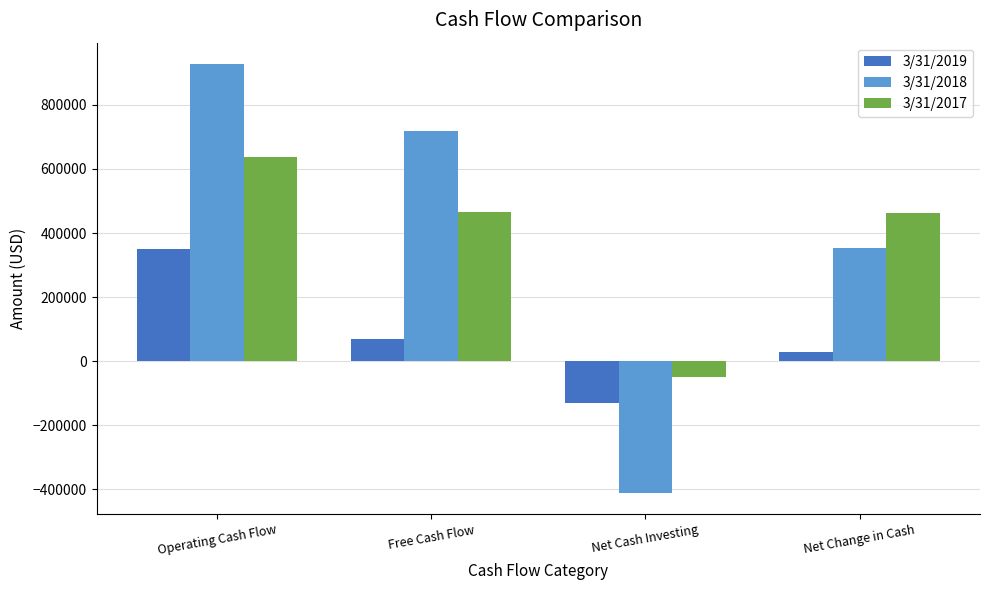

True or false: 3/31/2017 has a value of 638669 at Operating Cash Flow.

True